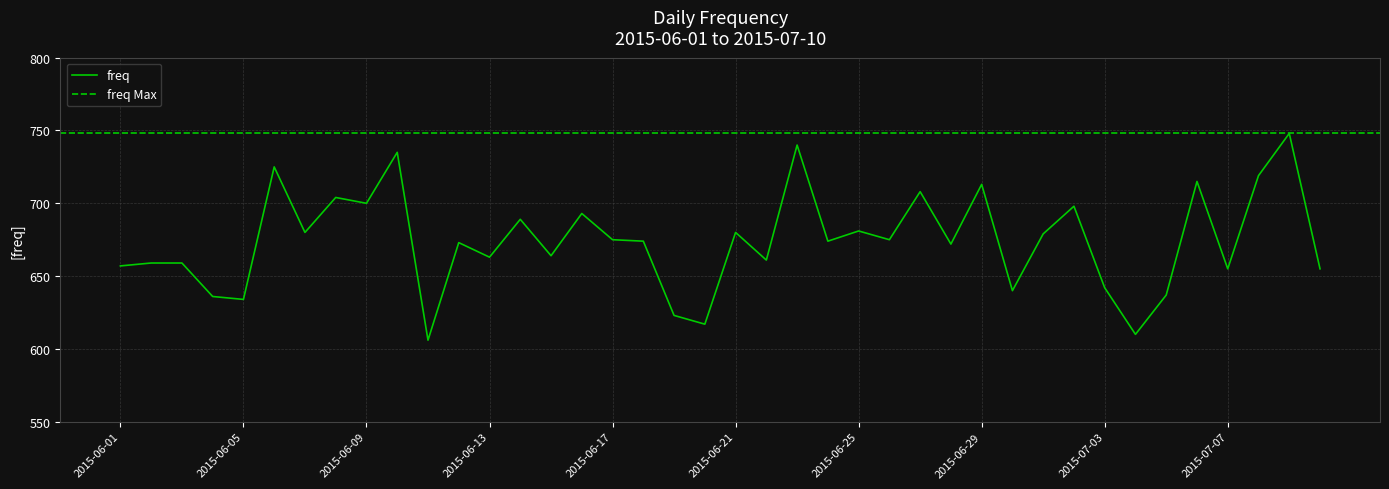

Which has a higher value, 2015-07-04 or 2015-06-21?

2015-06-21